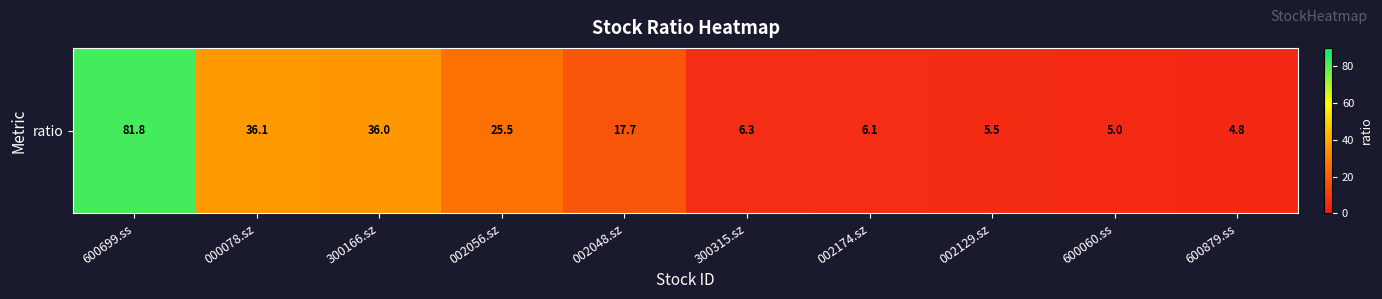

Reading left to right, what are all the values shown in this chart?

600699.ss=81.8	000078.sz=36.1	300166.sz=36.0	002056.sz=25.5	002048.sz=17.7	300315.sz=6.3	002174.sz=6.1	002129.sz=5.5	600060.ss=5.0	600879.ss=4.8